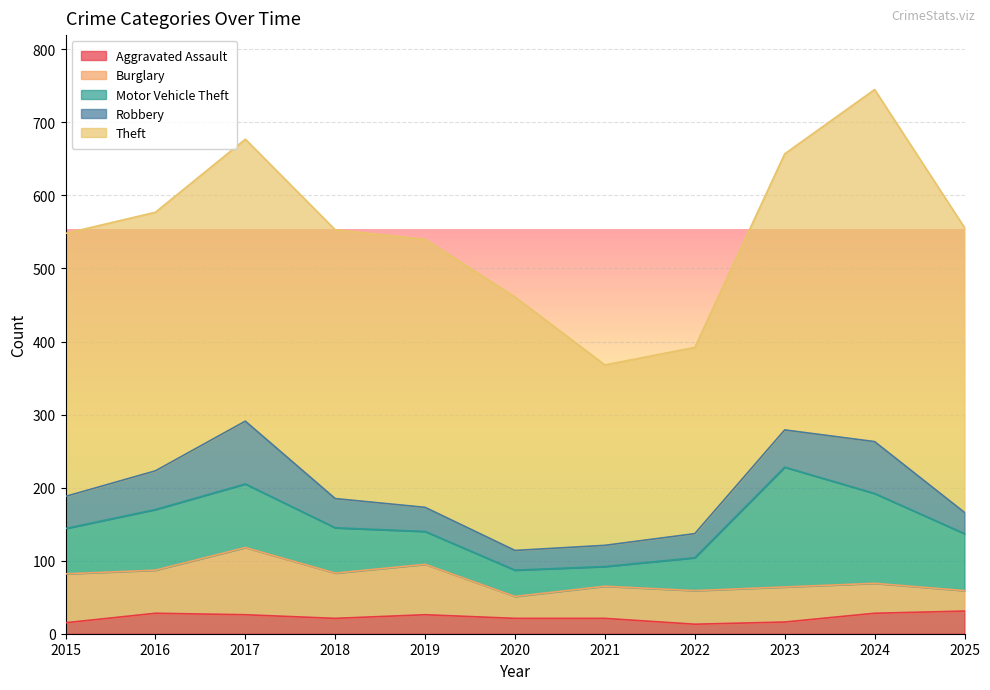

At which category is the sum across all series the highest?

2024